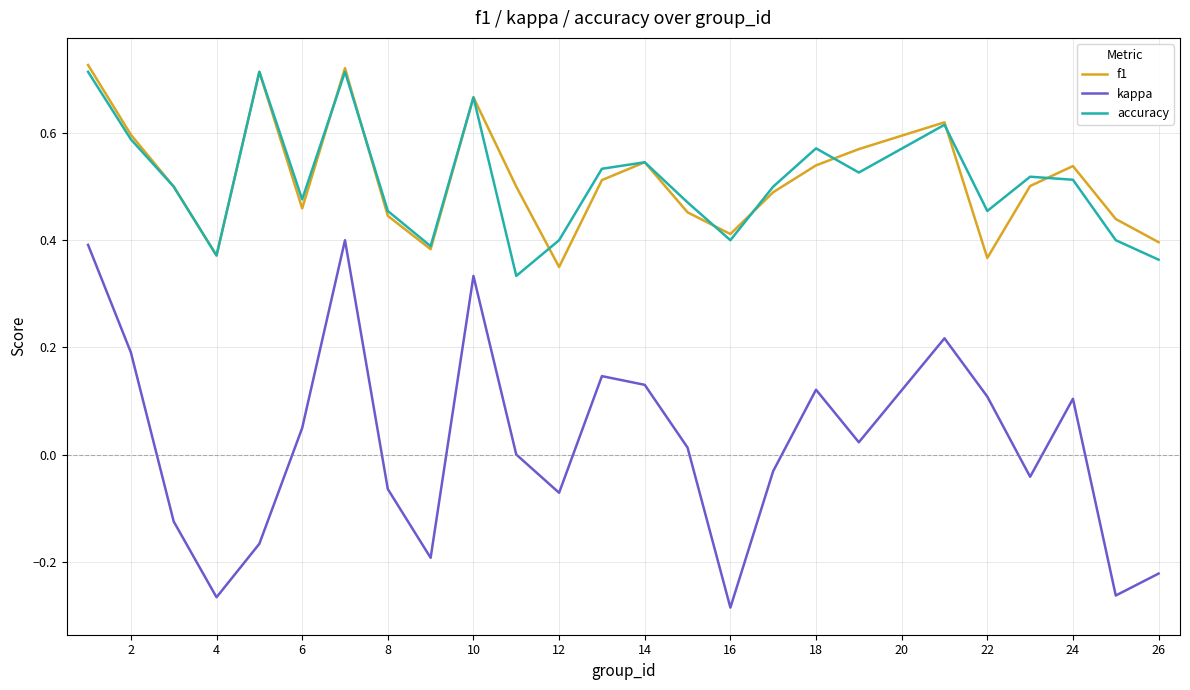

True or false: accuracy and kappa cross at least once.

False